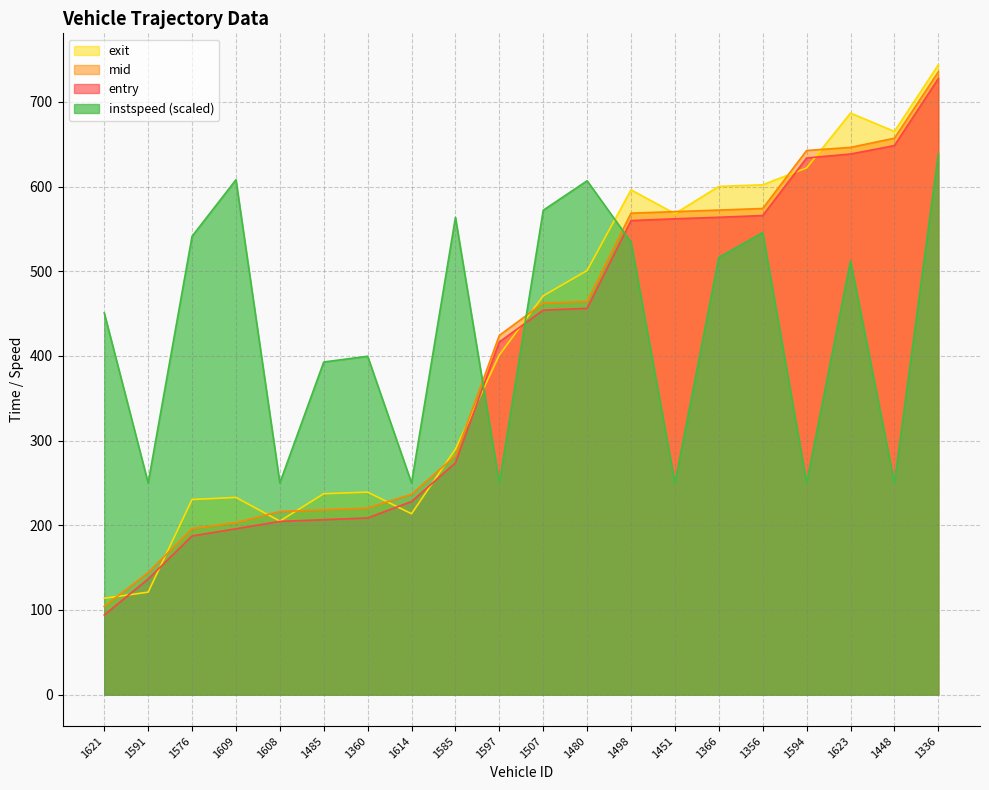

How many data points in entry are above 454?

10